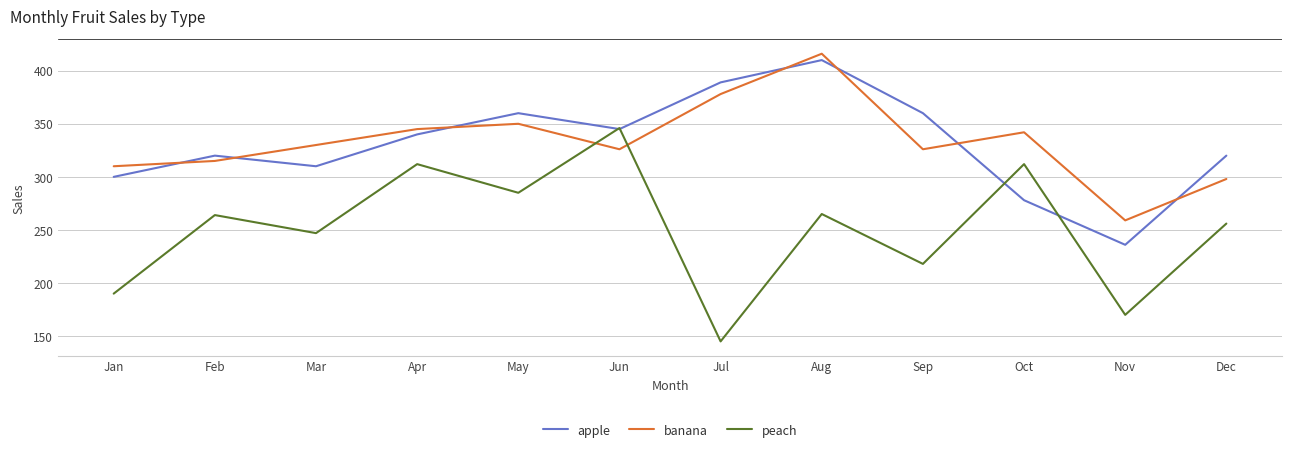

After their last crossing, which series has the higher values: apple or banana?

apple